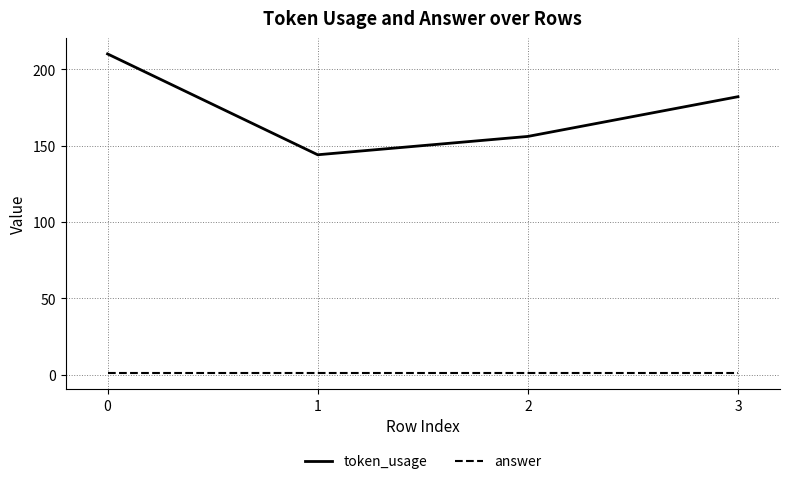

What is the difference between the token_usage values at 3 and 1?

38